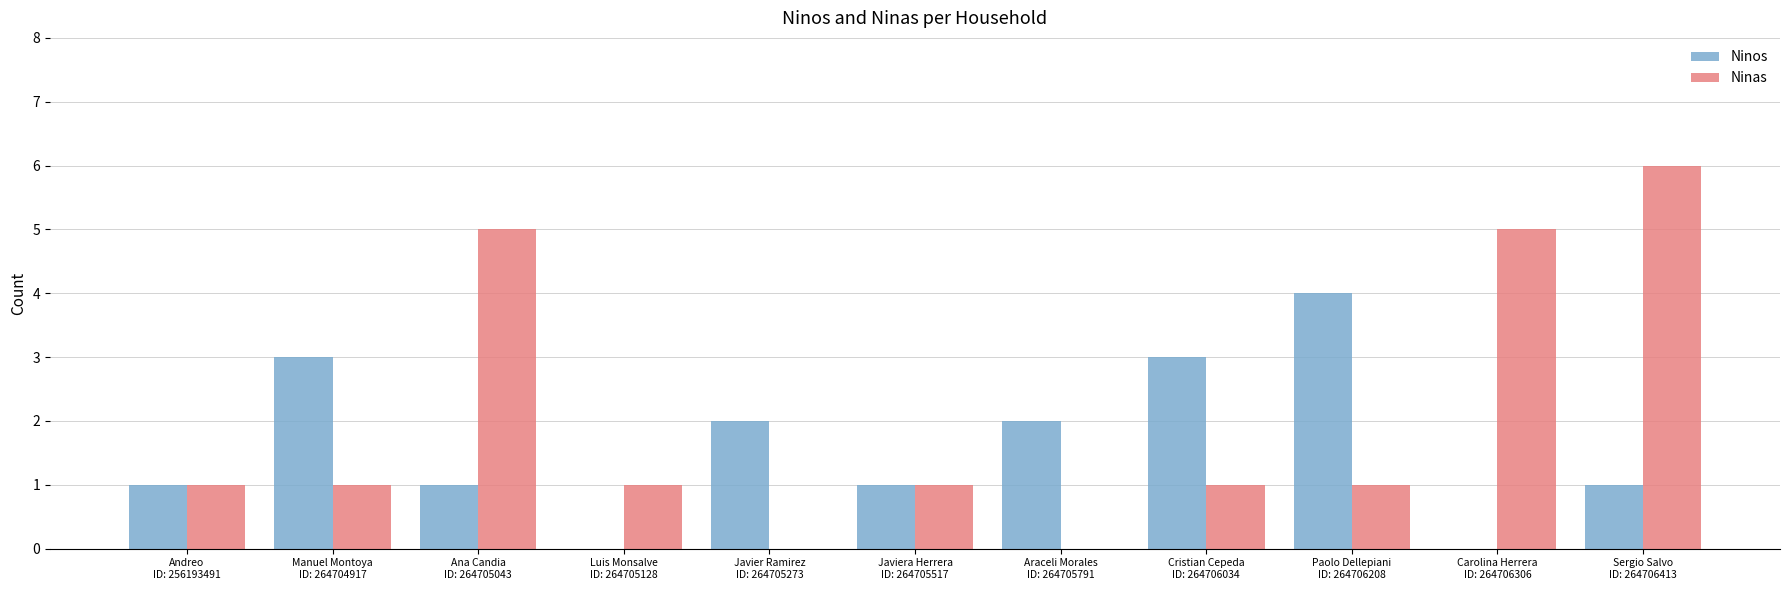

The value of Ninas at Carolina Herrera
ID: 264706306 is 5. True or false?

True